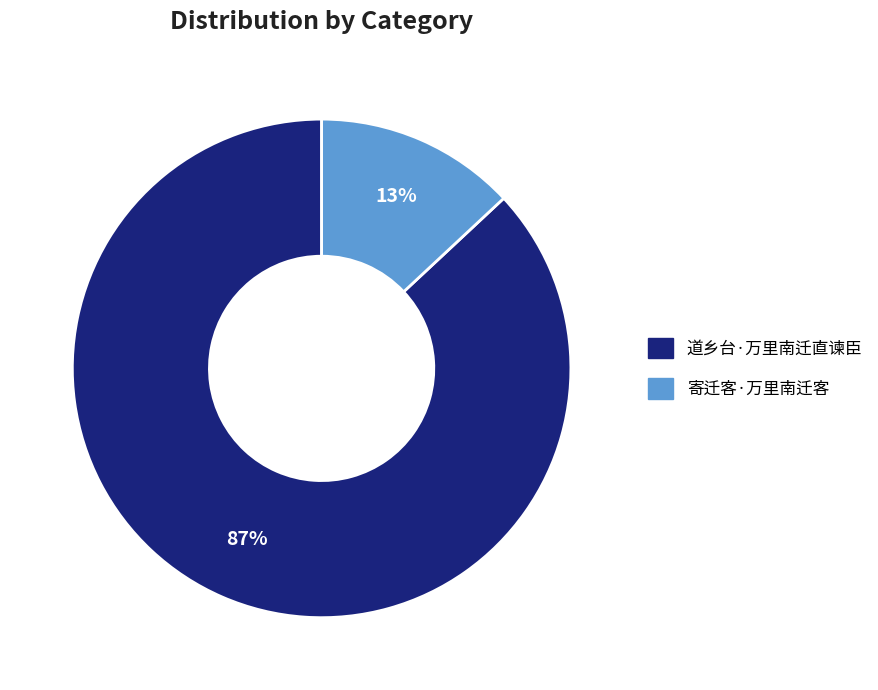

Is the sum of 寄迁客·万里南迁客 and 道乡台·万里南迁直谏臣 greater than half?

Yes